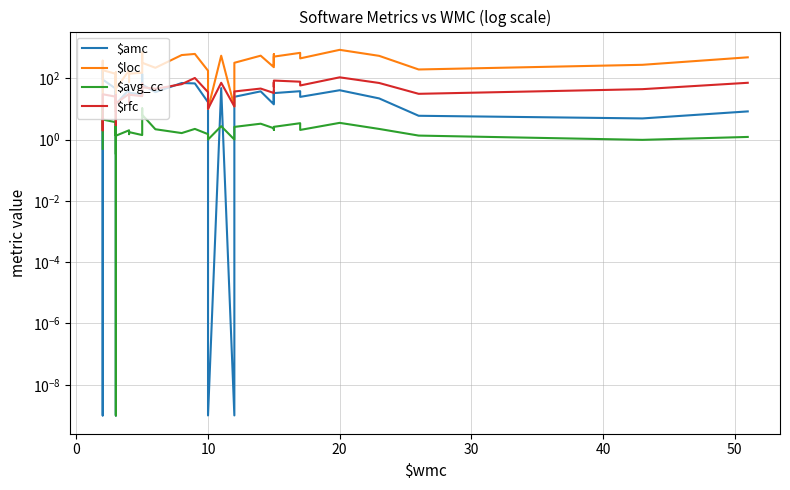

What is the highest value of the $amc series?

185.5